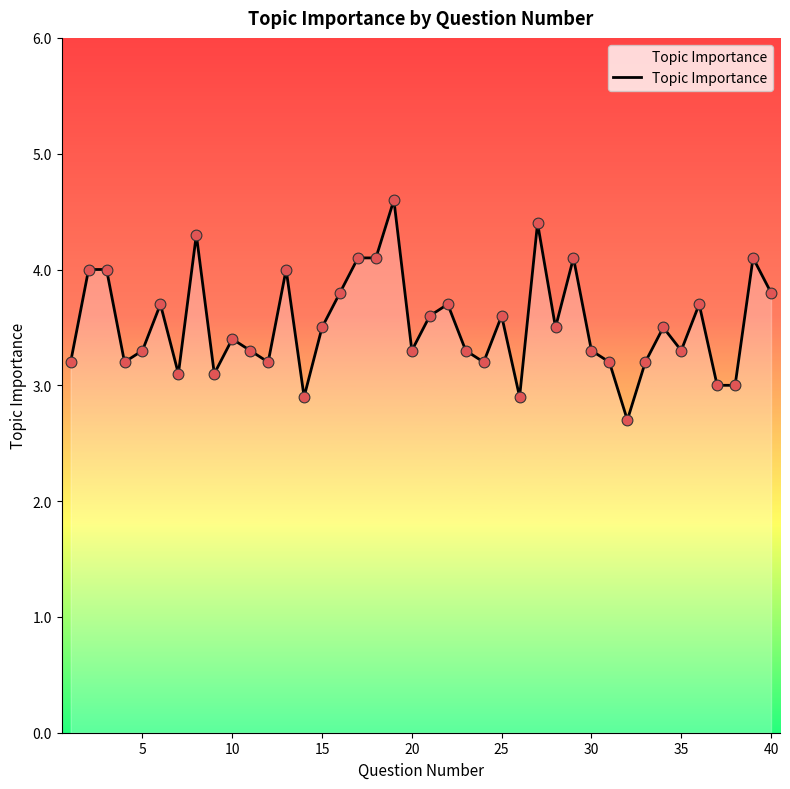

What is the difference between the maximum and minimum values?

1.9